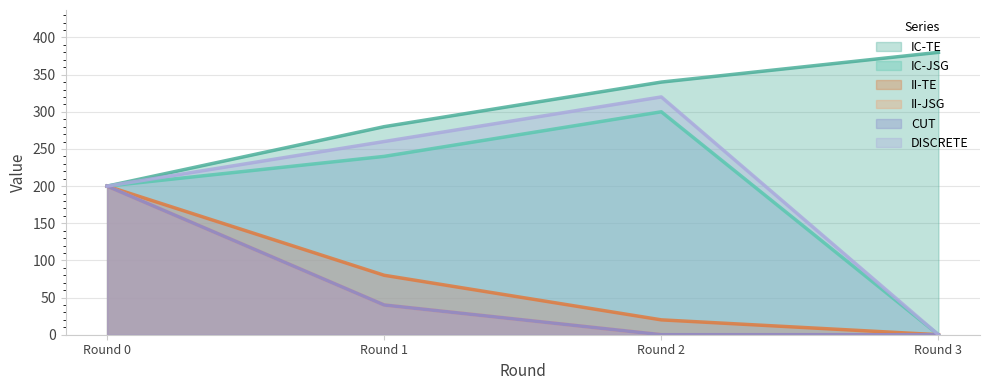

How many lines are shown in the chart?

6